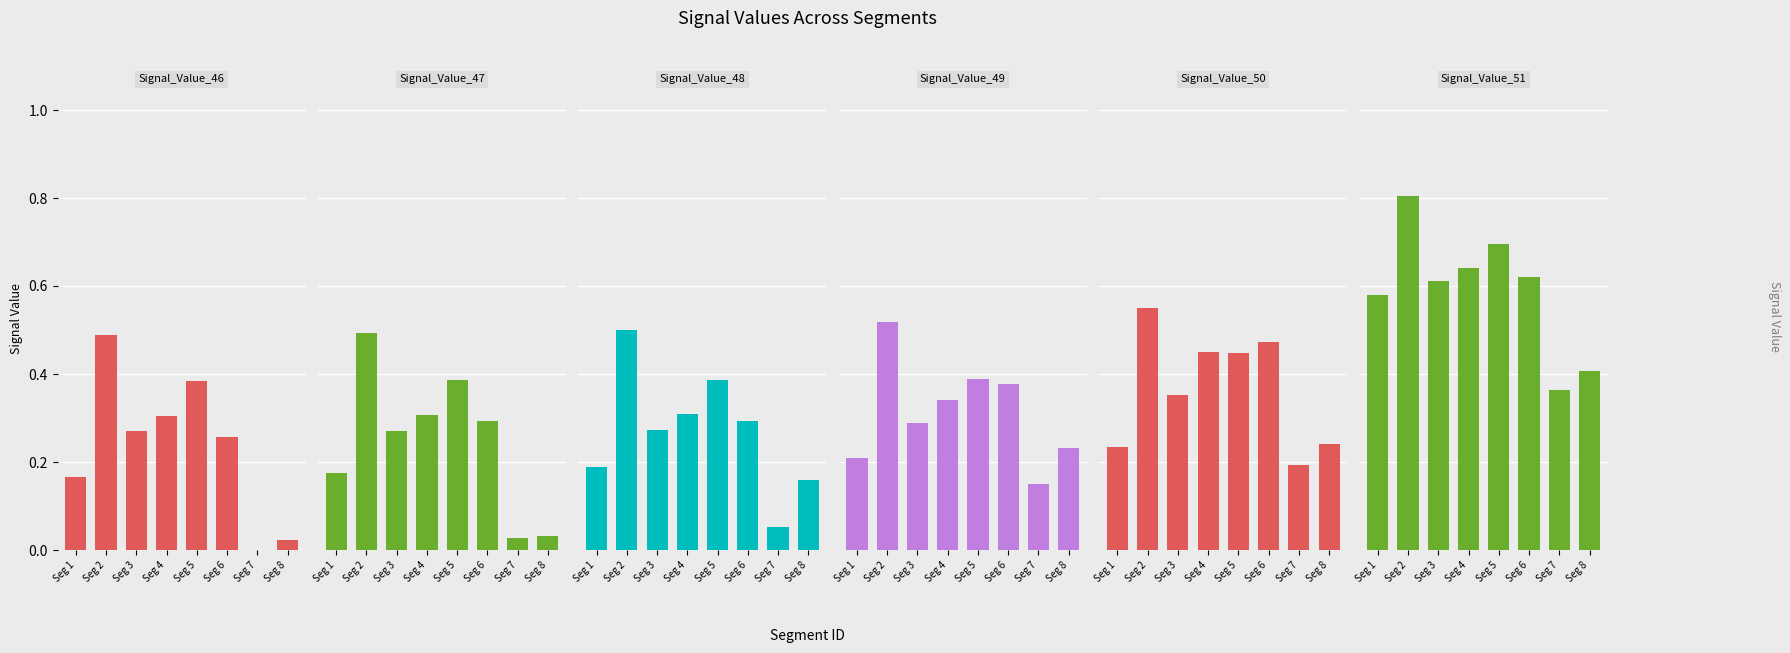

Reading left to right, transcribe all the data shown in this chart.

Signal_Value_46: 0.2	0.5	0.3	0.3	0.4	0.3	0.0	0.0
Signal_Value_47: 0.2	0.5	0.3	0.3	0.4	0.3	0.0	0.0
Signal_Value_48: 0.2	0.5	0.3	0.3	0.4	0.3	0.1	0.2
Signal_Value_49: 0.2	0.5	0.3	0.3	0.4	0.4	0.1	0.2
Signal_Value_50: 0.2	0.5	0.4	0.5	0.4	0.5	0.2	0.2
Signal_Value_51: 0.6	0.8	0.6	0.6	0.7	0.6	0.4	0.4